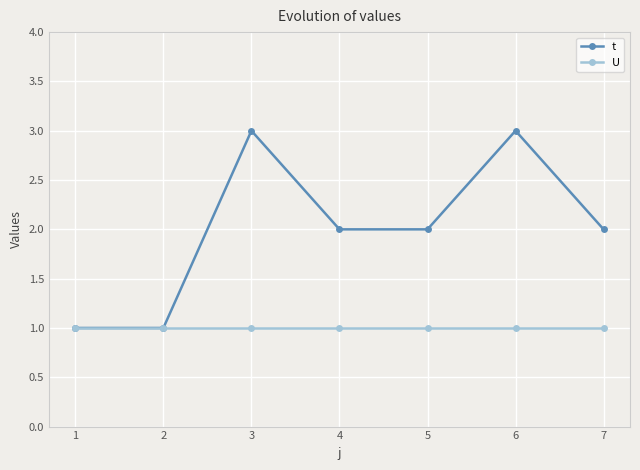

Reading right to left, what are all the values shown in this chart?

t: 7=2	6=3	5=2	4=2	3=3	2=1	1=1
U: 7=1	6=1	5=1	4=1	3=1	2=1	1=1